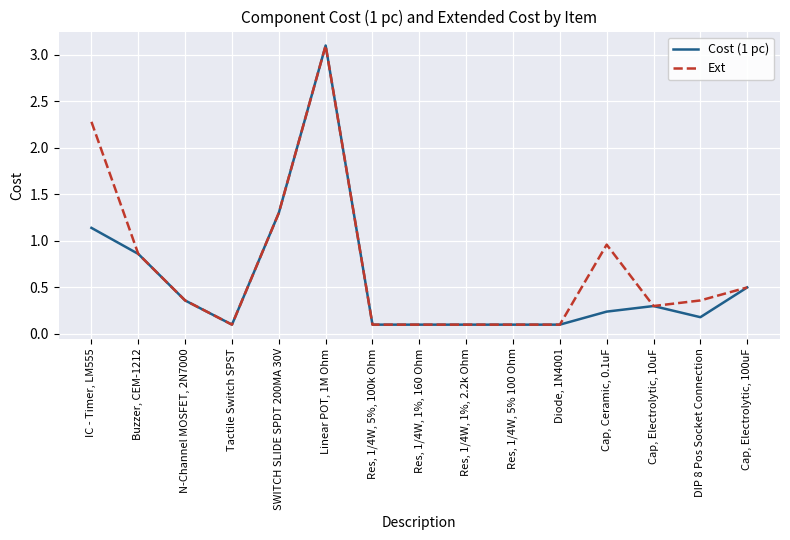

At which label is Ext closest to 1?

Cap, Ceramic, 0.1uF